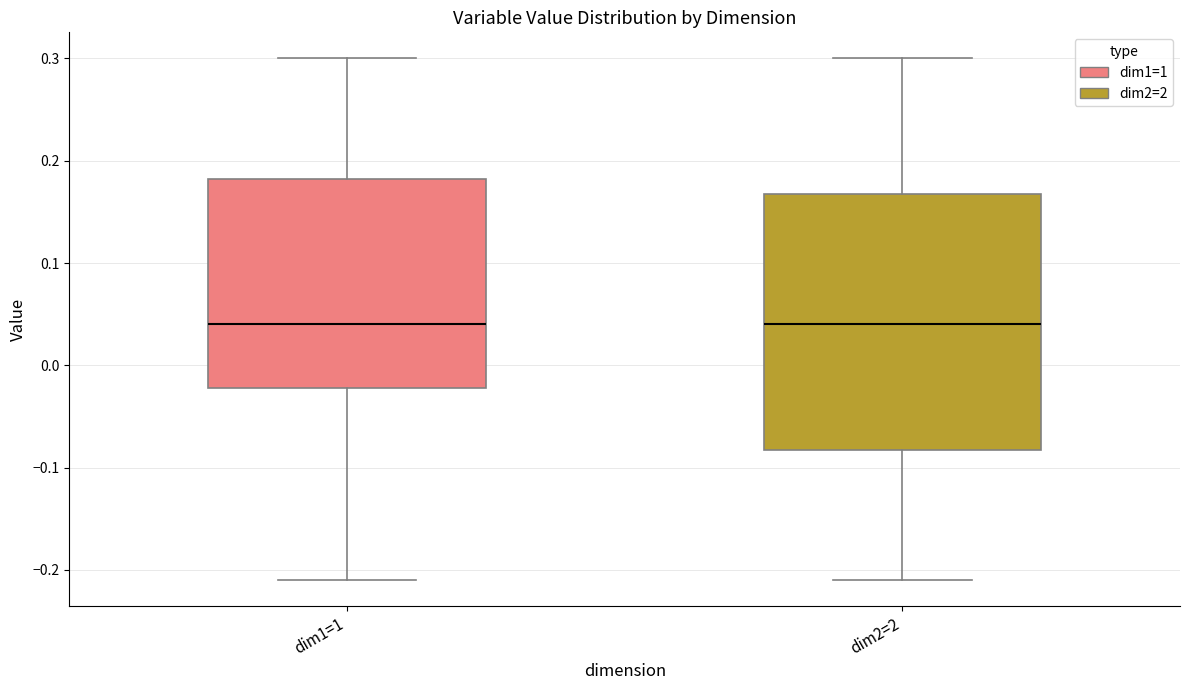

Reading left to right, transcribe this box plot: for each box, give where its median line is, the range the box spans, and where its two whiskers end, as read against the y-axis. The values are not printed on the chart, so give them approximately, as read against the axis.

dim1=1: median 0.04, box -0.02 to 0.18, whiskers -0.21 to 0.30
dim2=2: median 0.04, box -0.08 to 0.17, whiskers -0.21 to 0.30